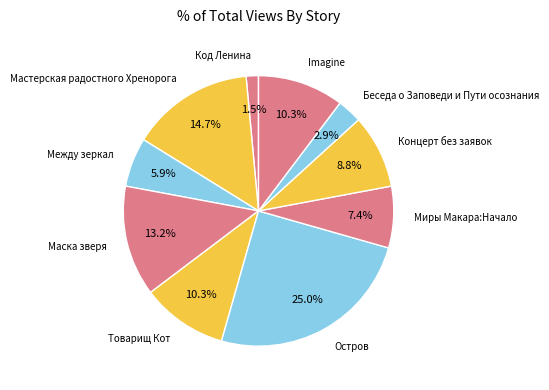

Rank the categories by value from highest to lowest.

Остров, Мастерская радостного Хренорога, Маска зверя, Товарищ Кот, Imagine, Концерт без заявок, Миры Макара:Начало, Между зеркал, Беседа о Заповеди и Пути осознания, Код Ленина